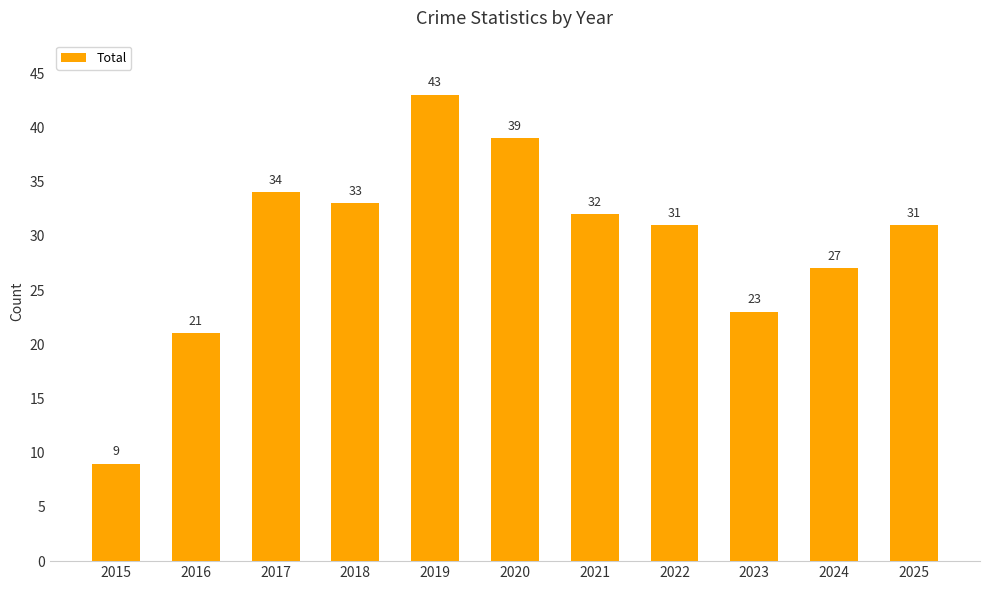

What is the ratio of the value at 2022 to the value at 2023?

1.3